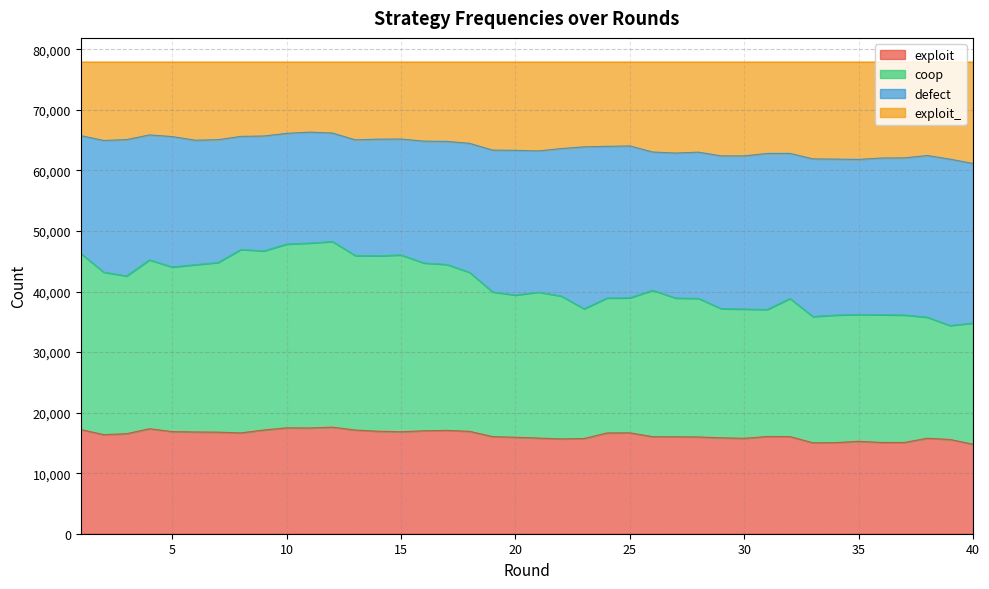

The value of exploit at 15 is 16841. True or false?

True